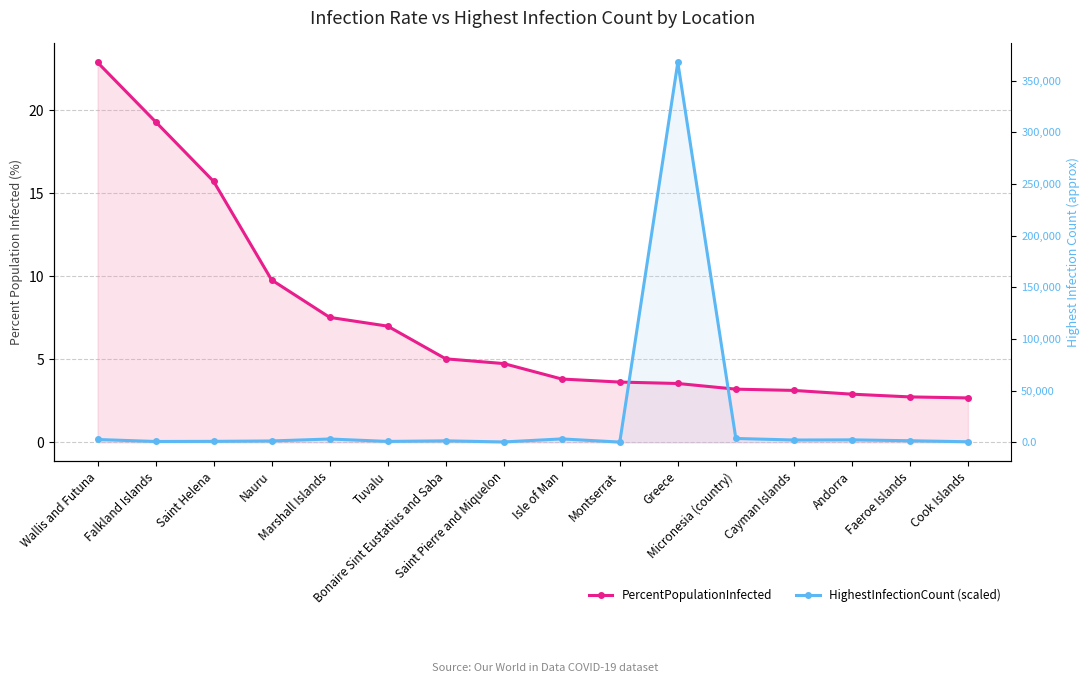

What is the greatest value displayed?

22.9